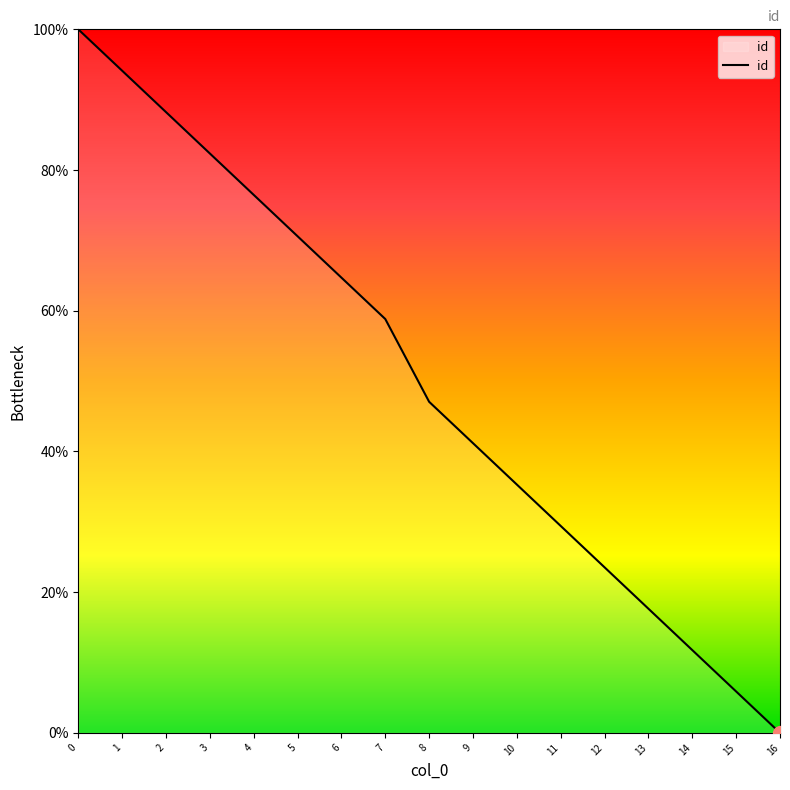

List the labels in order of value, largest first.

0, 1, 2, 3, 4, 5, 6, 7, 8, 9, 10, 11, 12, 13, 14, 15, 16